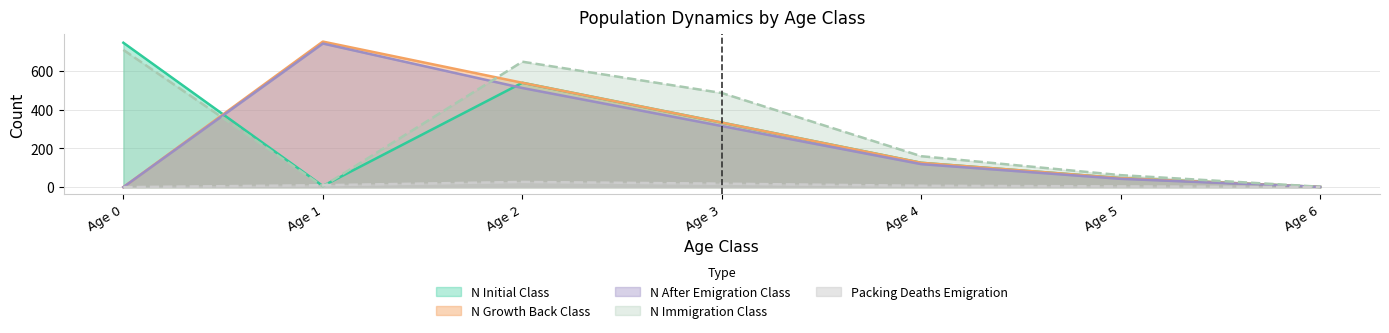

Which series changed the most between Age 0 and Age 1?

N_GrowthBack_Class